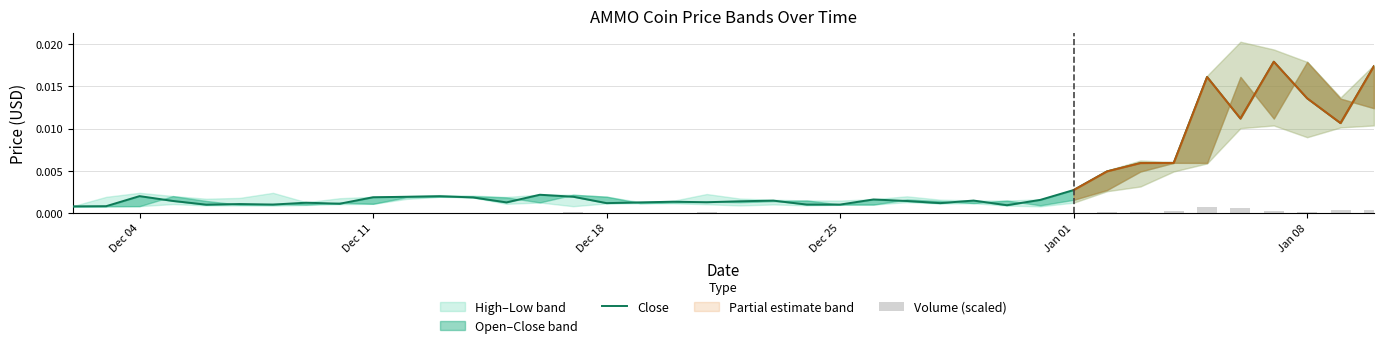

Which series has the largest total across all categories?

Close